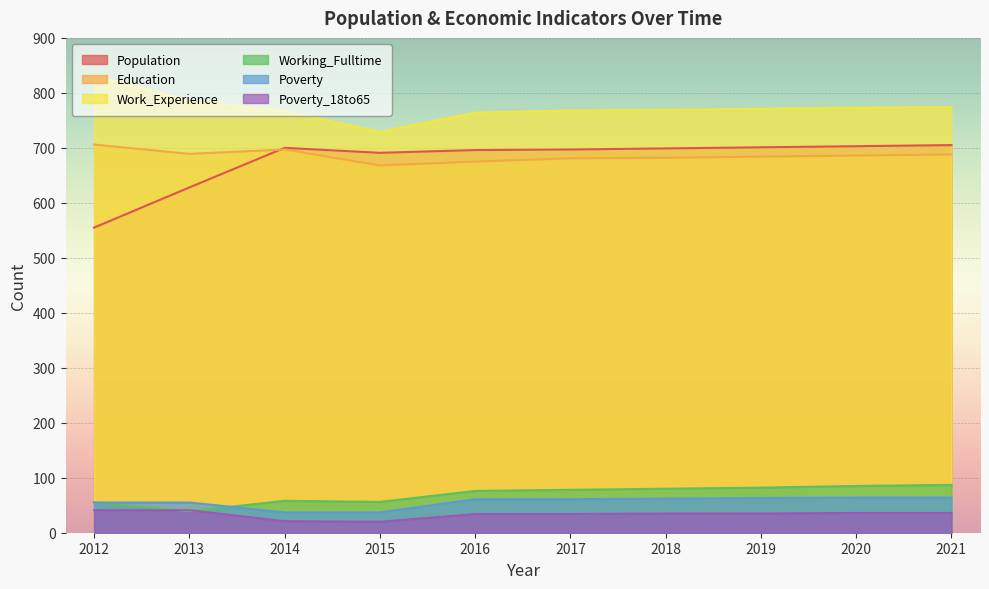

True or false: Work_Experience and Poverty_18to65 intersect in this chart.

False